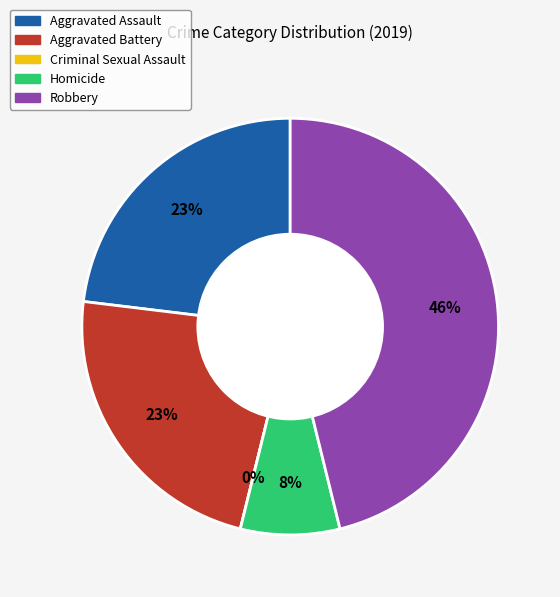

Between Aggravated Battery and Robbery, which is larger?

Robbery